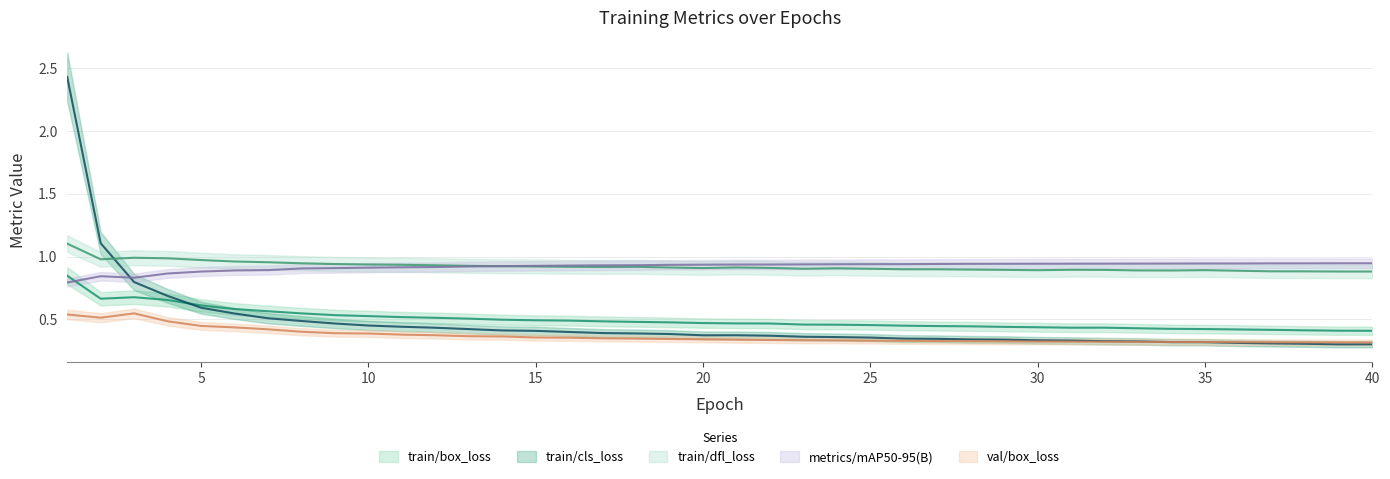

What is the value of the metrics/mAP50-95(B) point at the 40th from the left?

0.9